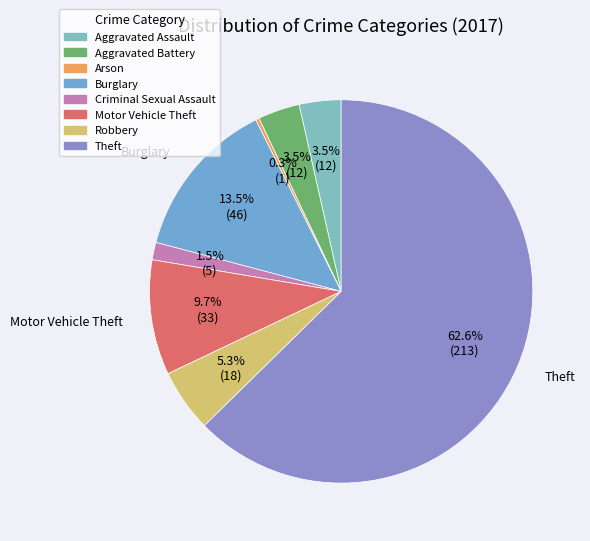

Combined, do Criminal Sexual Assault and Motor Vehicle Theft account for over 50%?

No